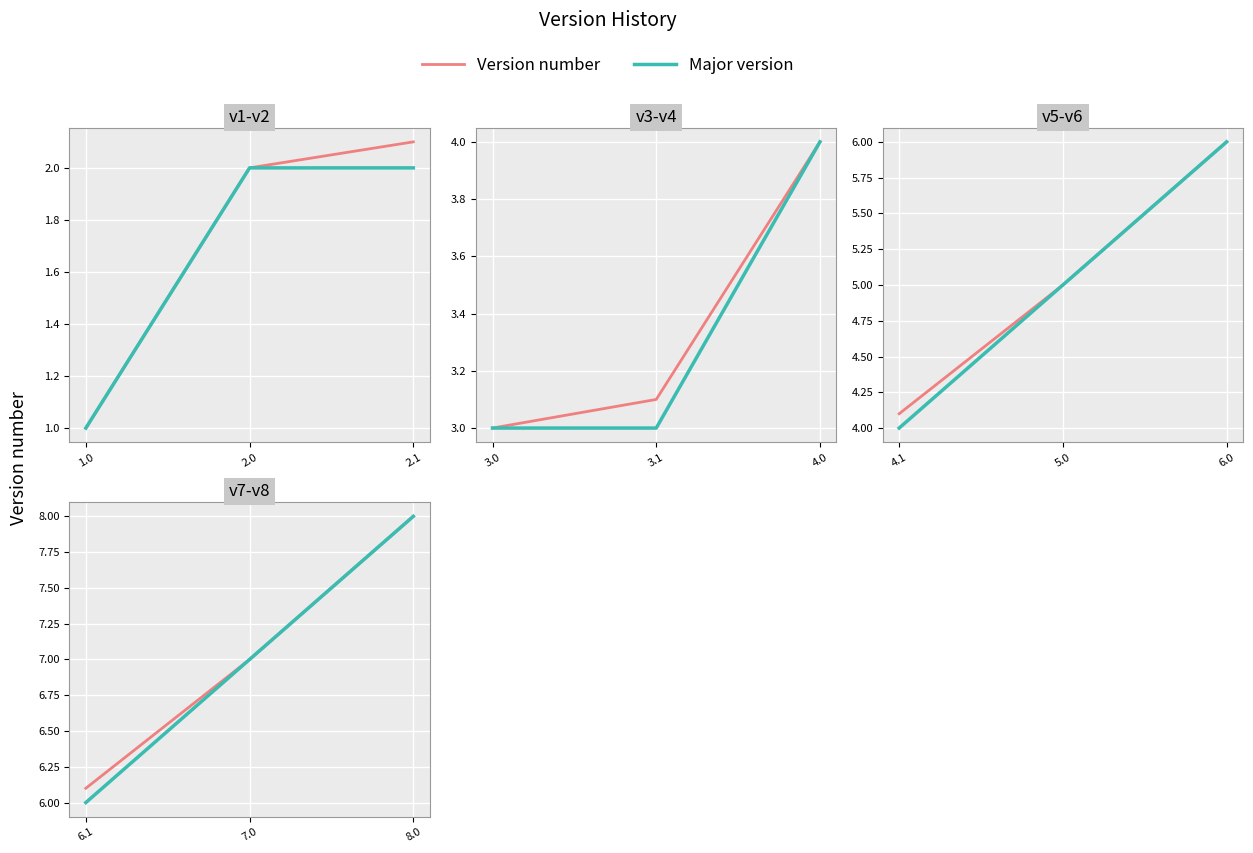

Is it true that Major version equals 4.9 at 7.0?

False